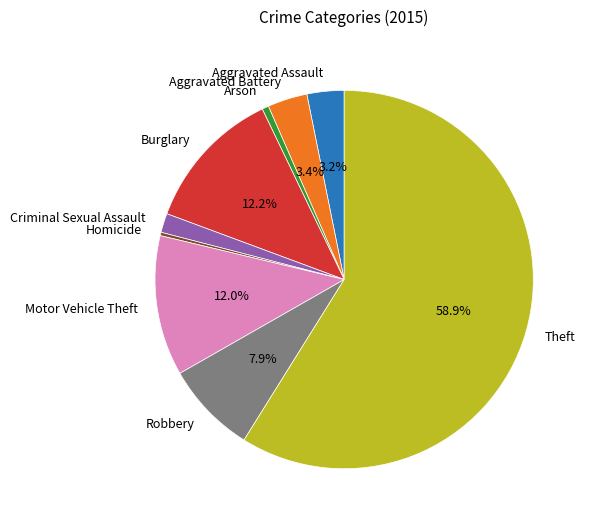

What is the largest slice in the pie chart?

Theft